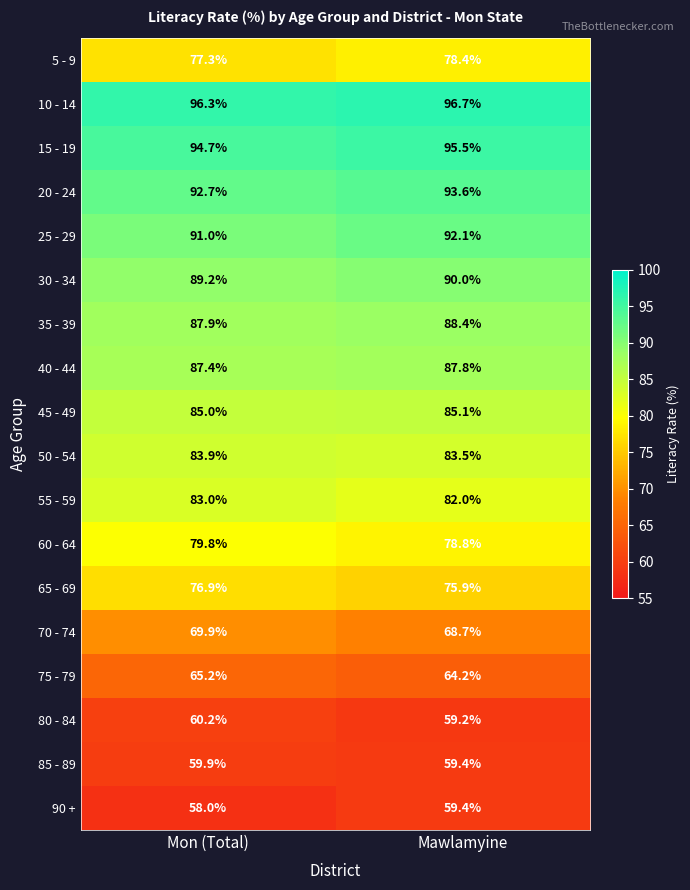

At Mon (Total), list the series in order from smallest to largest.

90 +, 85 - 89, 80 - 84, 75 - 79, 70 - 74, 65 - 69, 5 - 9, 60 - 64, 55 - 59, 50 - 54, 45 - 49, 40 - 44, 35 - 39, 30 - 34, 25 - 29, 20 - 24, 15 - 19, 10 - 14